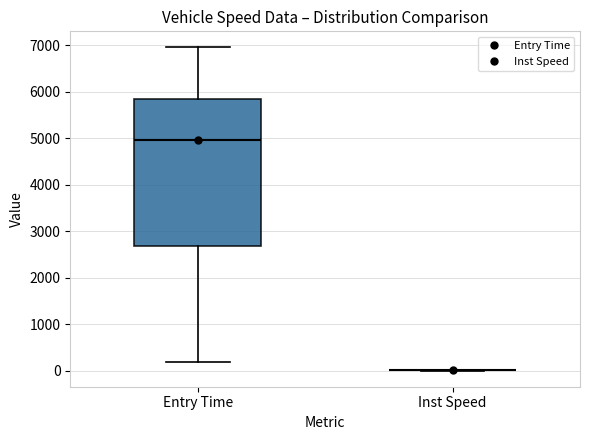

Comparing the boxes themselves (not the whiskers), which one is the tallest?

Entry Time